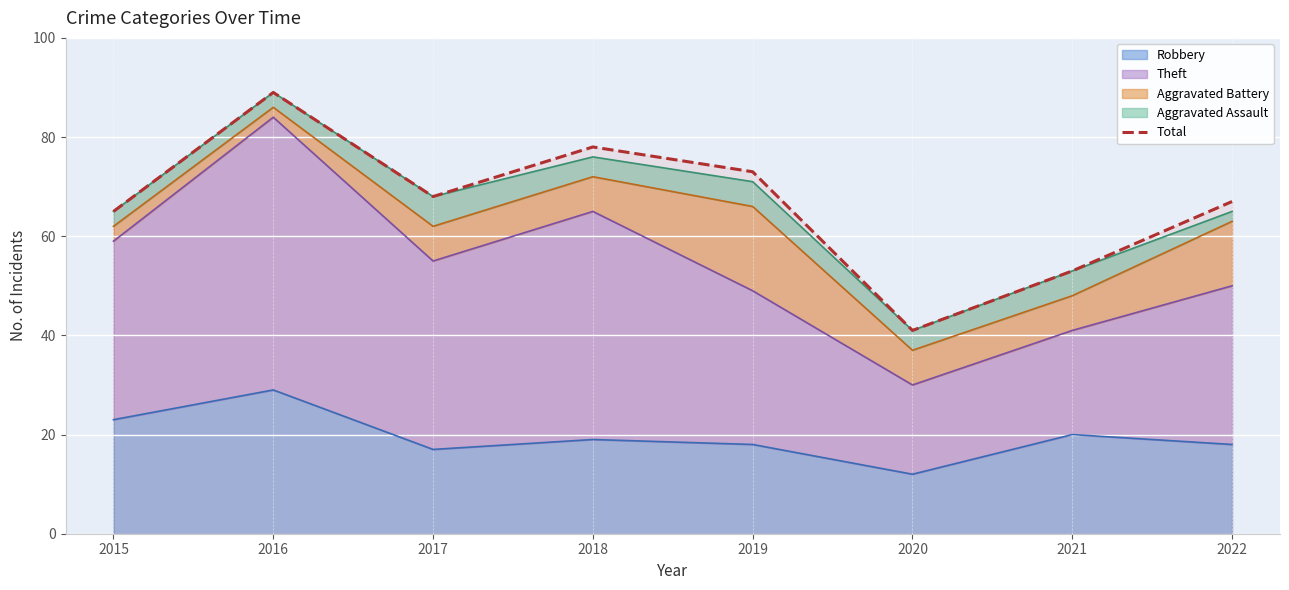

What is the value of the 1st point from the left?

65